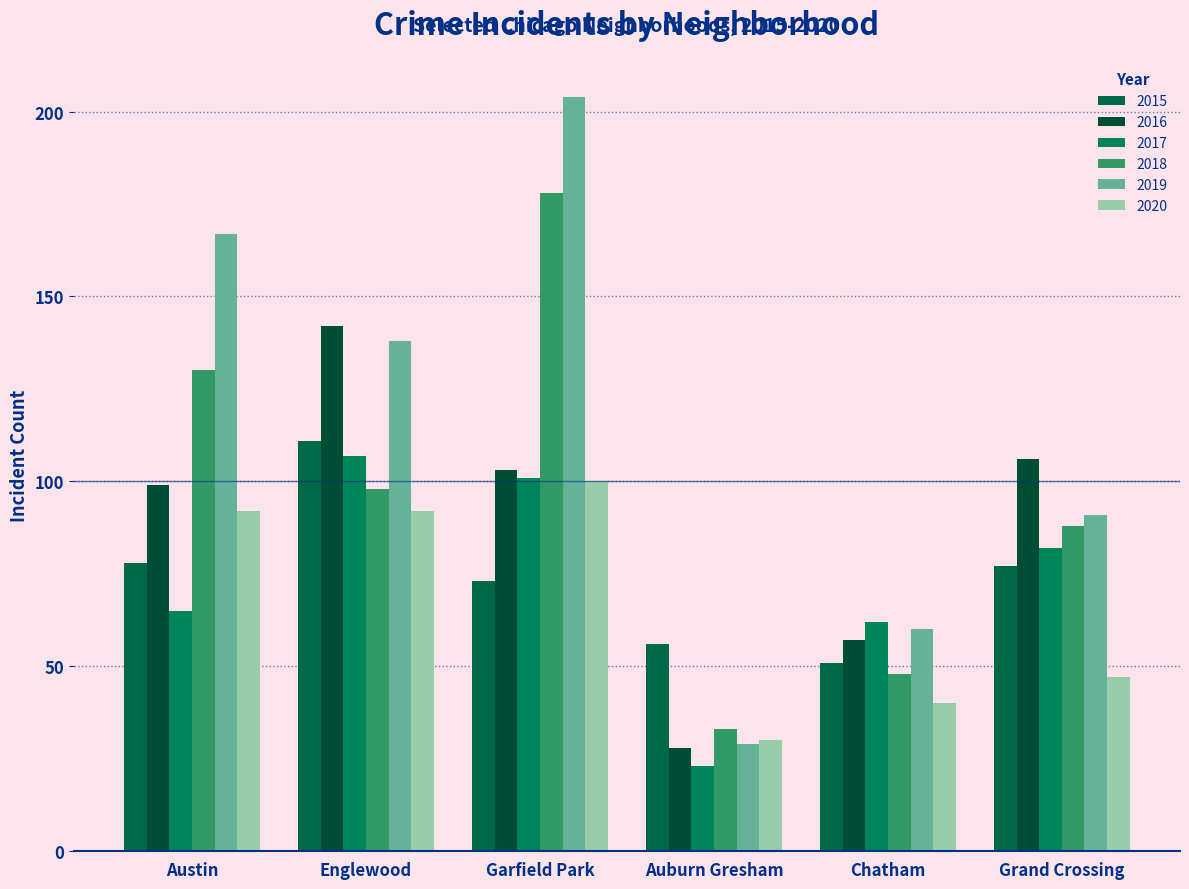

How many categories are shown in the chart?

6